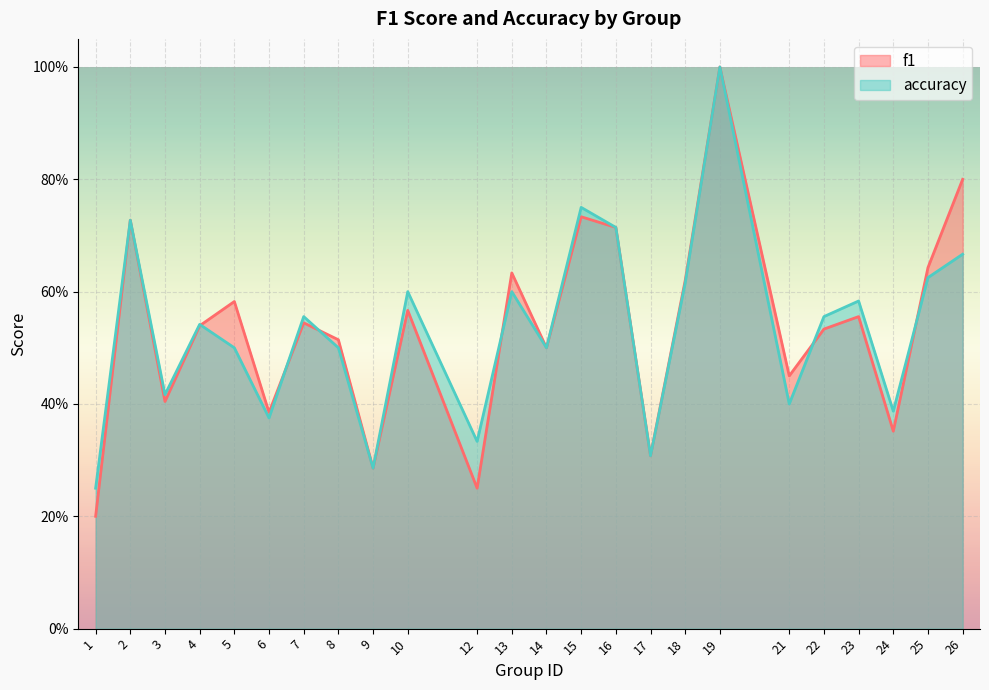

Reading left to right, list all the values displayed in this chart.

f1: 0.2	0.7	0.4	0.5	0.6	0.4	0.5	0.5	0.3	0.6	0.2	0.6	0.5	0.7	0.7	0.3	0.6	1.0	0.5	0.5	0.6	0.4	0.6	0.8
accuracy: 0.2	0.7	0.4	0.5	0.5	0.4	0.6	0.5	0.3	0.6	0.3	0.6	0.5	0.8	0.7	0.3	0.6	1.0	0.4	0.6	0.6	0.4	0.6	0.7